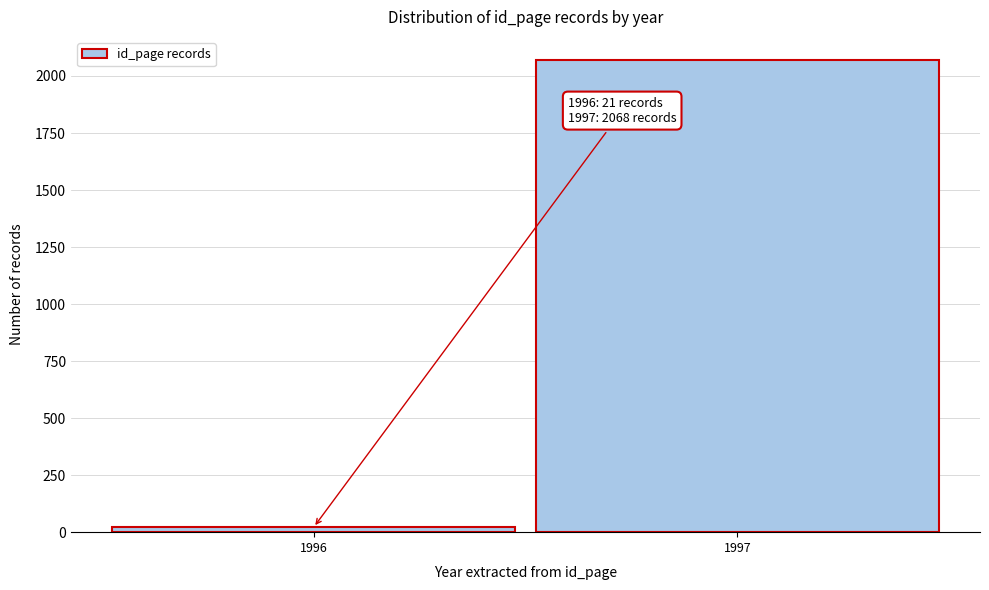

Reading left to right, what are all the values shown in this chart?

1996=21	1997=2068